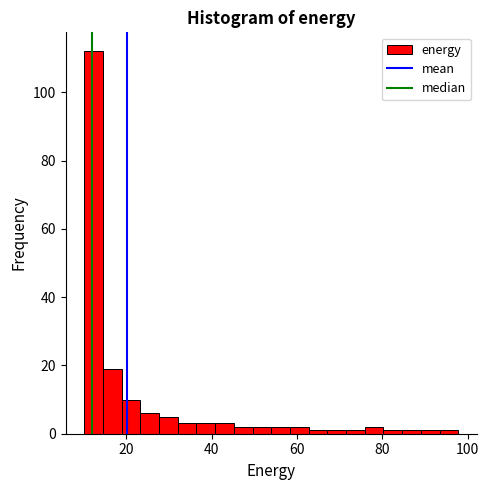

Around what value on the x-axis is the tallest bar? Give the approximate position of its centre, as read against the axis.

12